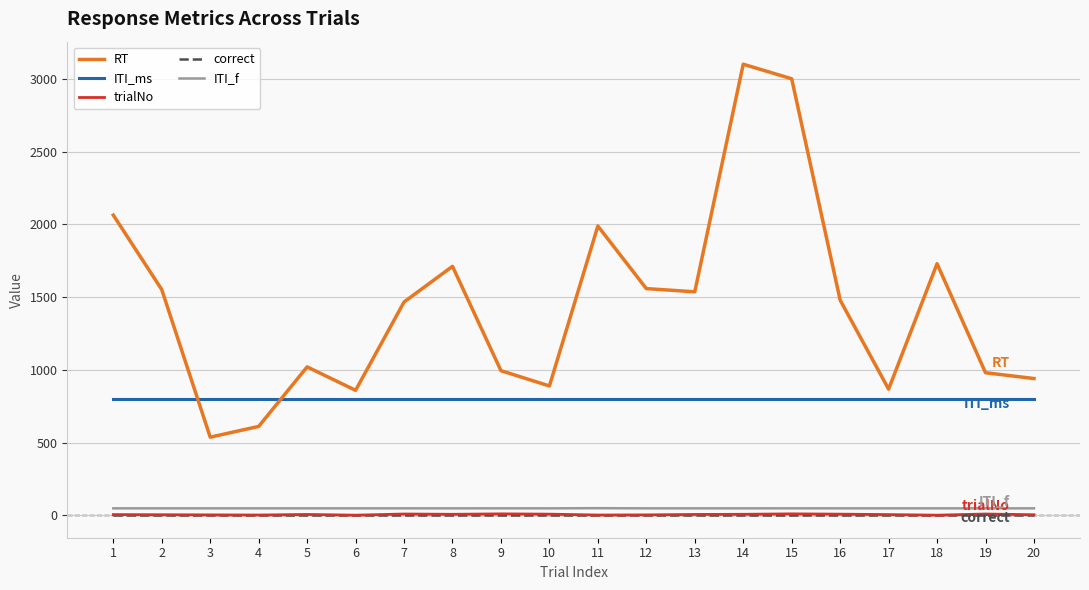

What value does the ITI_f series have at 16?

48